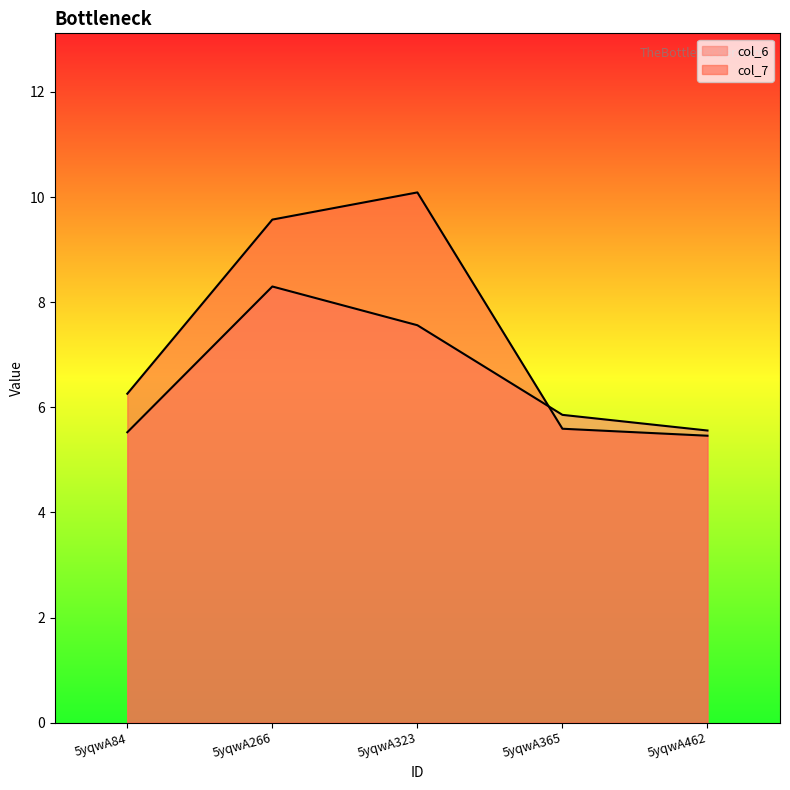

In col_6, how many points are higher than both neighbors (excluding endpoints)?

1